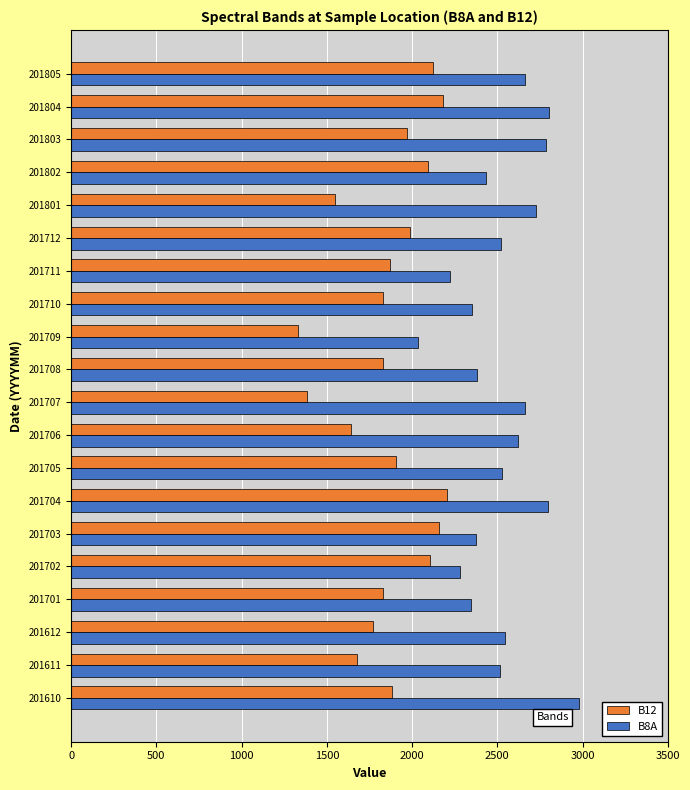

What is the minimum value for B12?

1332